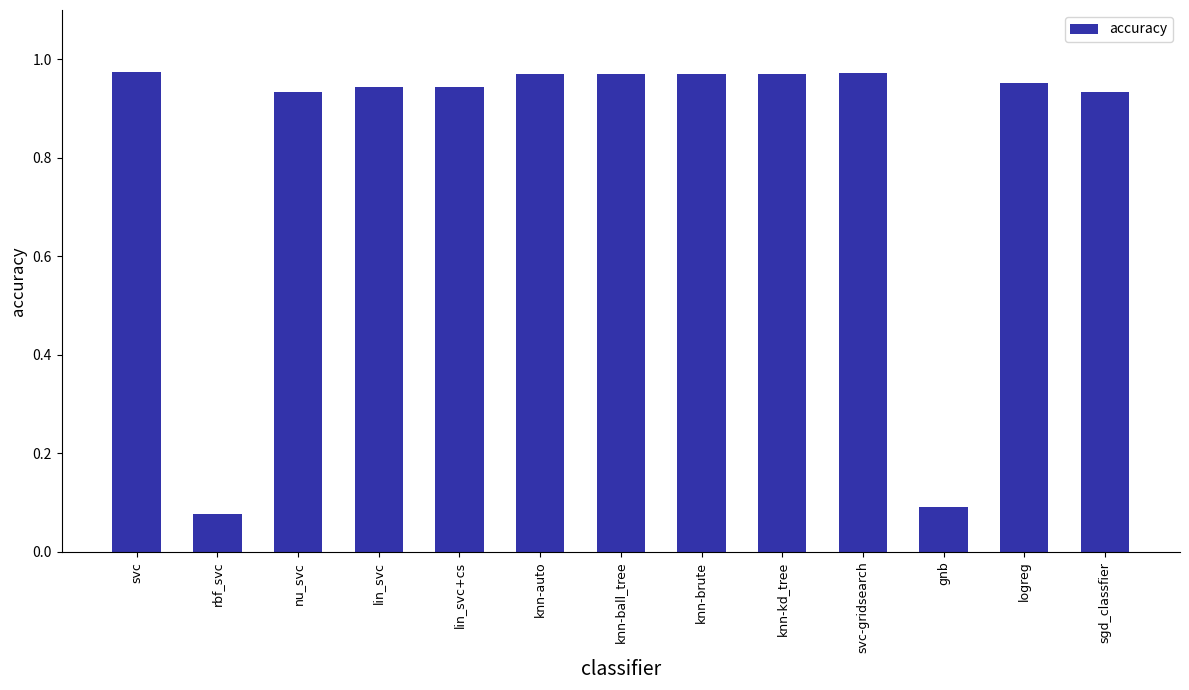

What is the label of the 9th bar from the left?

knn-kd_tree